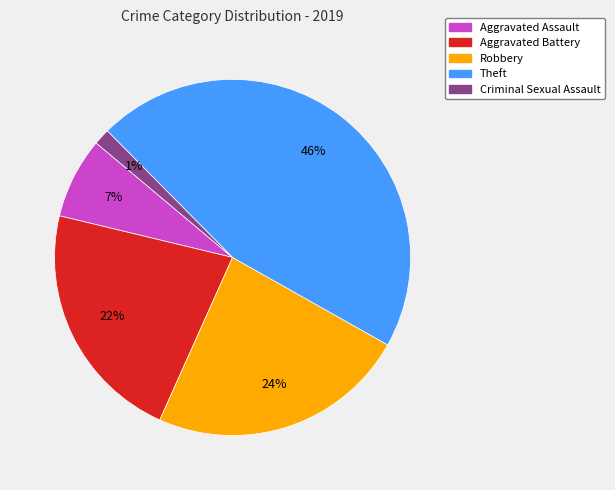

Is there a majority slice in this chart?

No